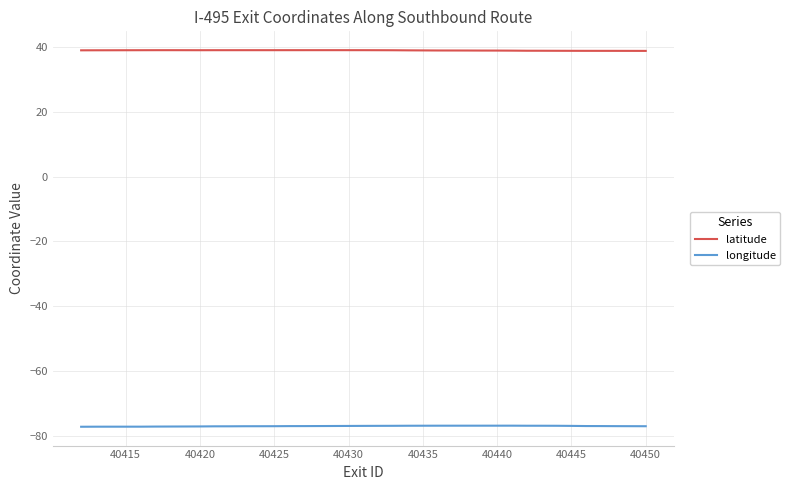

True or false: longitude and latitude cross at least once.

False